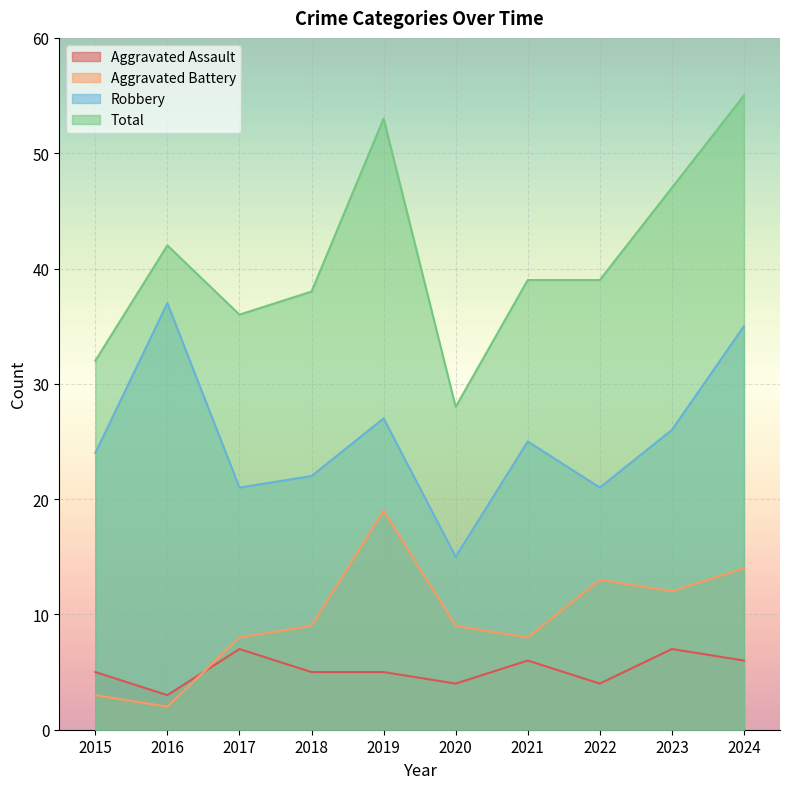

Reading right to left, list all the values displayed in this chart.

Aggravated Assault: 2024=6	2023=7	2022=4	2021=6	2020=4	2019=5	2018=5	2017=7	2016=3	2015=5
Aggravated Battery: 2024=14	2023=12	2022=13	2021=8	2020=9	2019=19	2018=9	2017=8	2016=2	2015=3
Robbery: 2024=35	2023=26	2022=21	2021=25	2020=15	2019=27	2018=22	2017=21	2016=37	2015=24
Total: 2024=55	2023=47	2022=39	2021=39	2020=28	2019=53	2018=38	2017=36	2016=42	2015=32